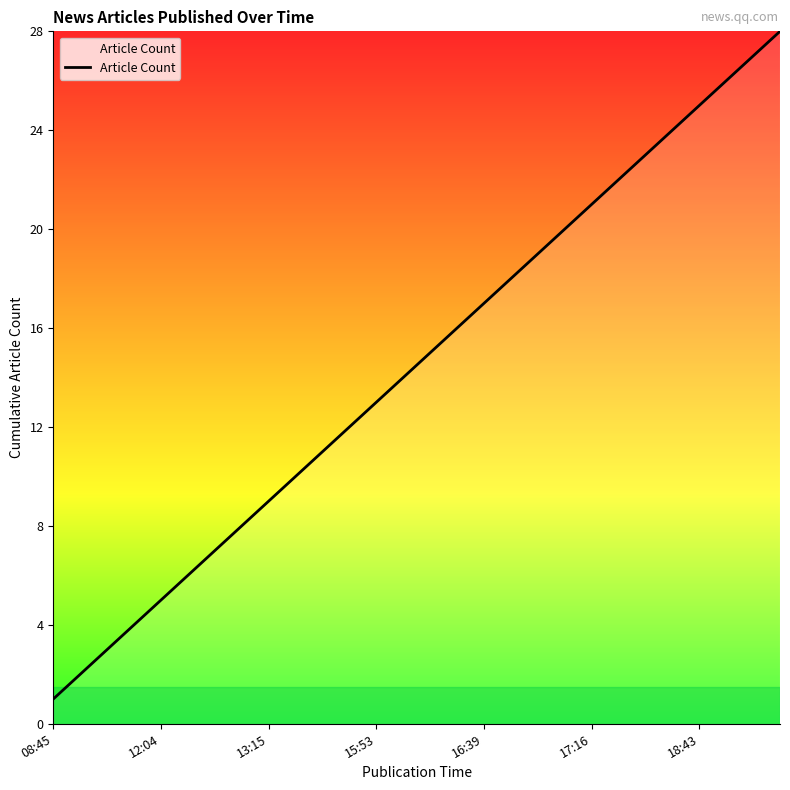

What is the greatest value displayed?

28